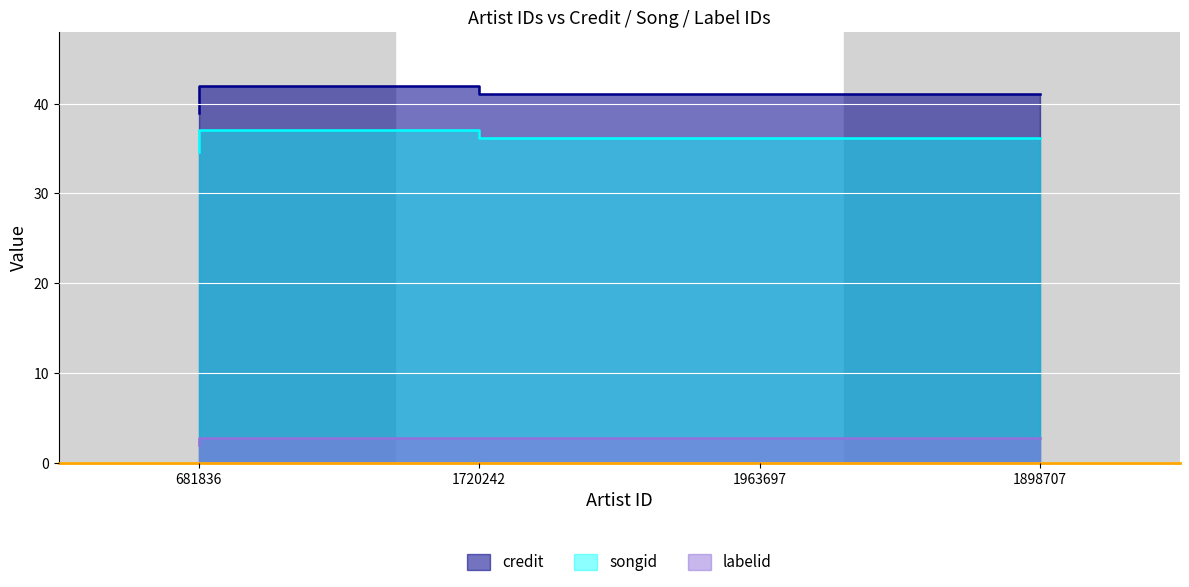

At 1963697, list the series in order from largest to smallest.

credit, songid, labelid